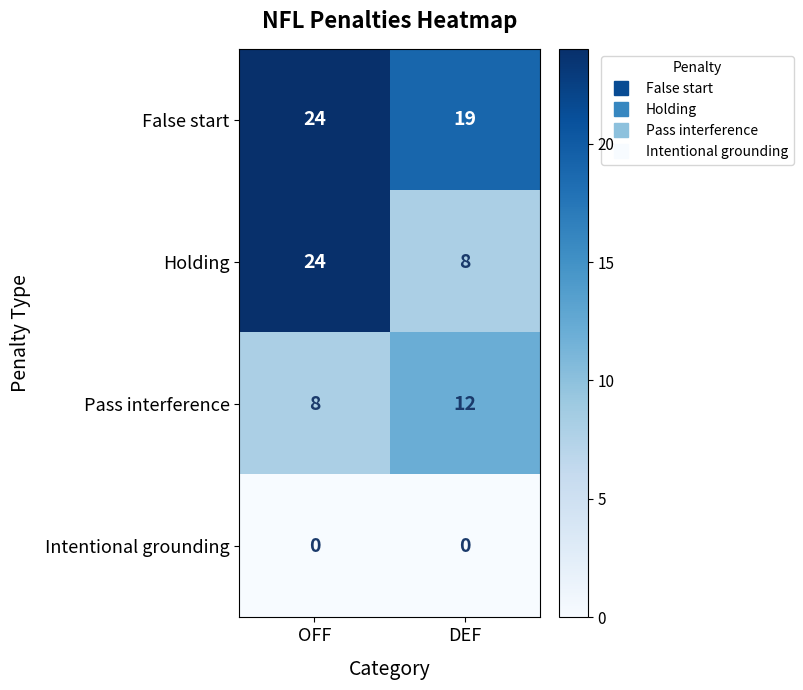

Which category has the highest value in the False start series?

OFF